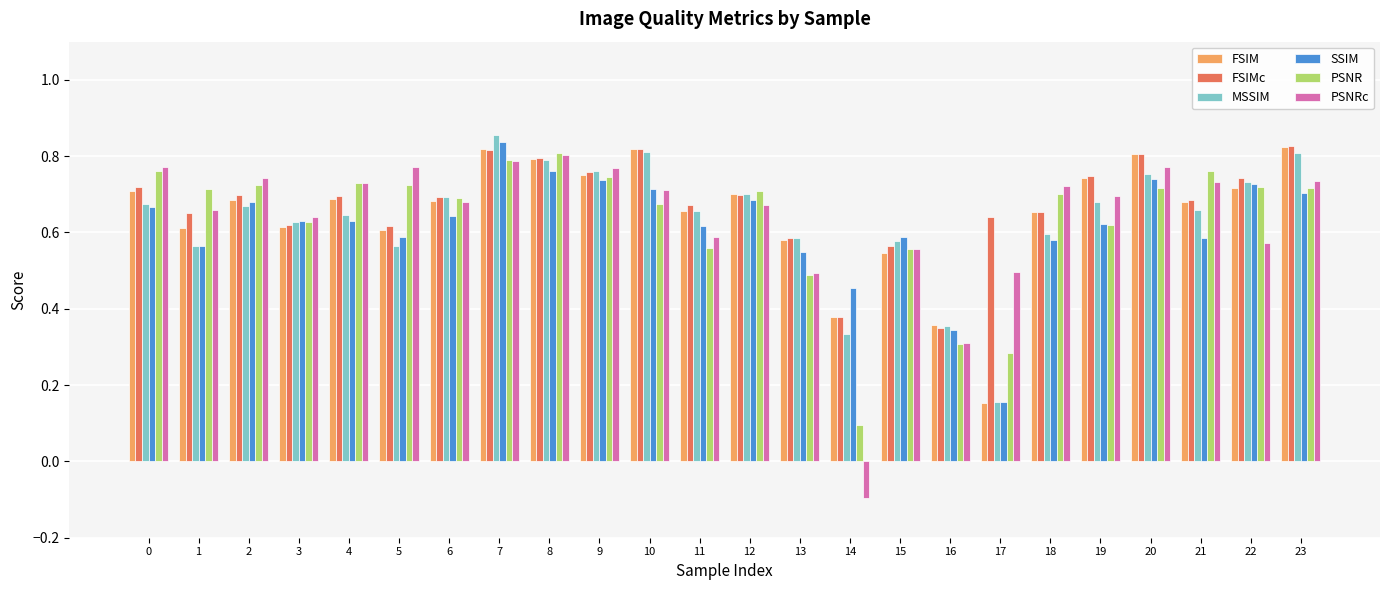

What is the sum of the MSSIM values at 10 and 12?

1.5